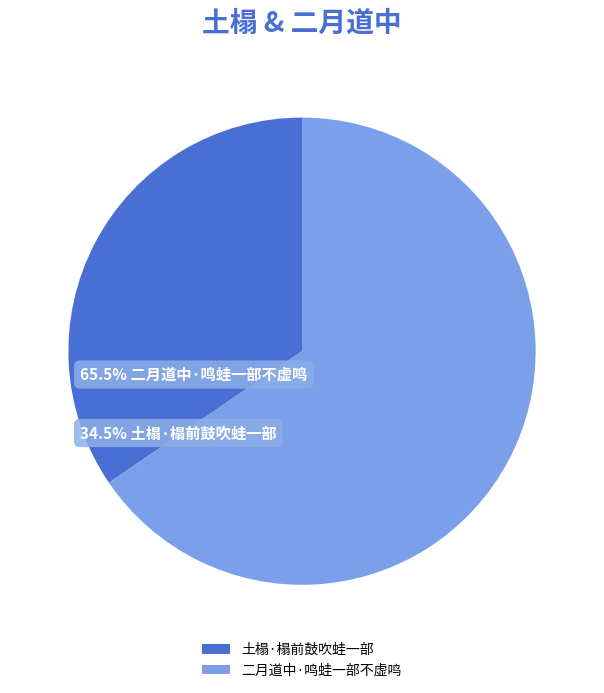

The 土榻·榻前鼓吹蛙一部 slice represents 41% of the pie. True or false?

False